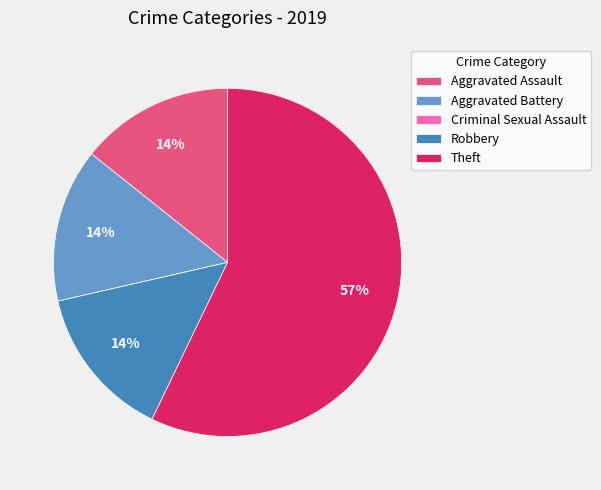

Which category has the biggest portion of the pie?

Theft